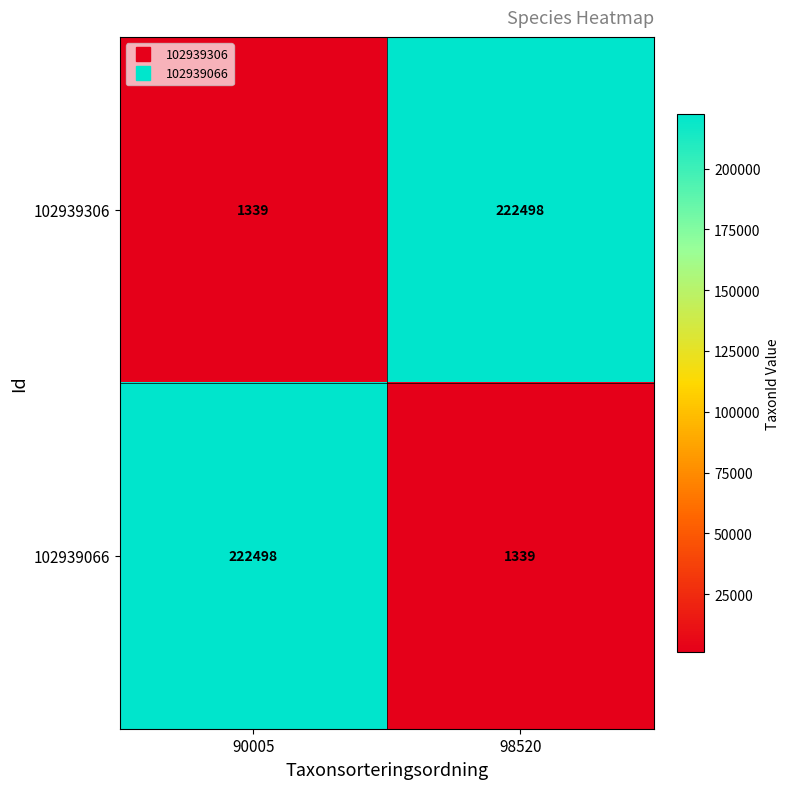

The value of 102939066 at 90005 is 222498. True or false?

True